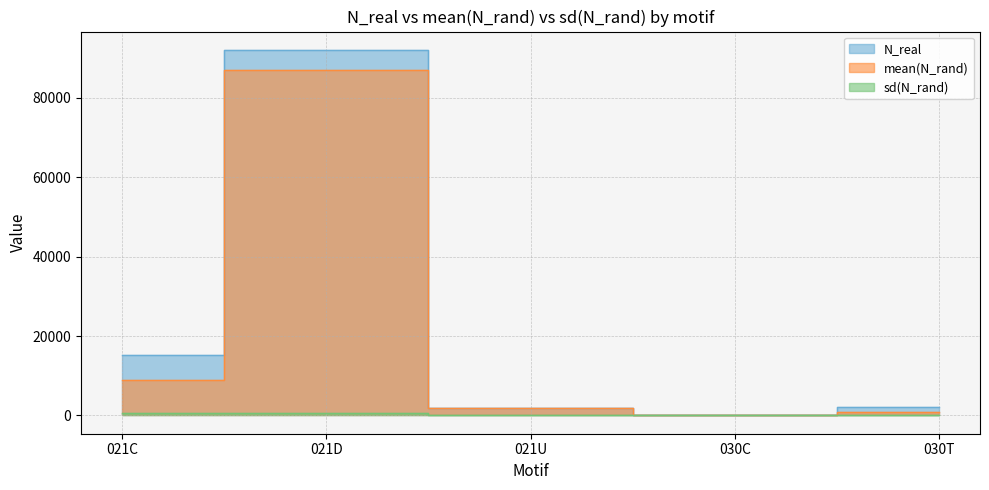

Which category has the lowest value in the mean(N_rand) series?

030C